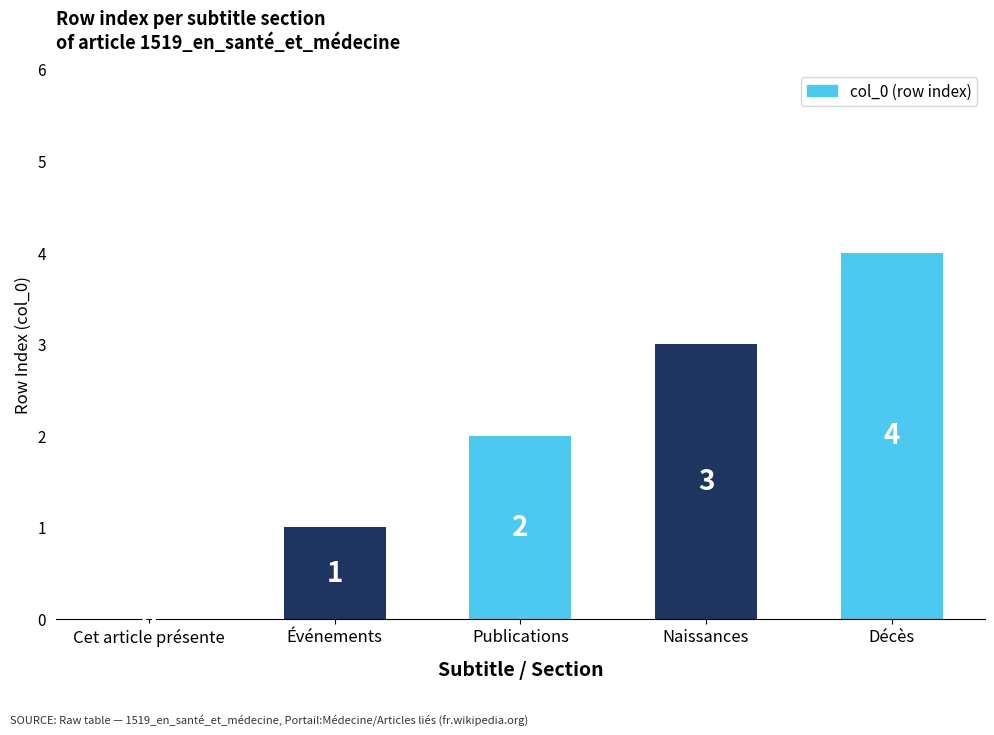

What is the average value?

2